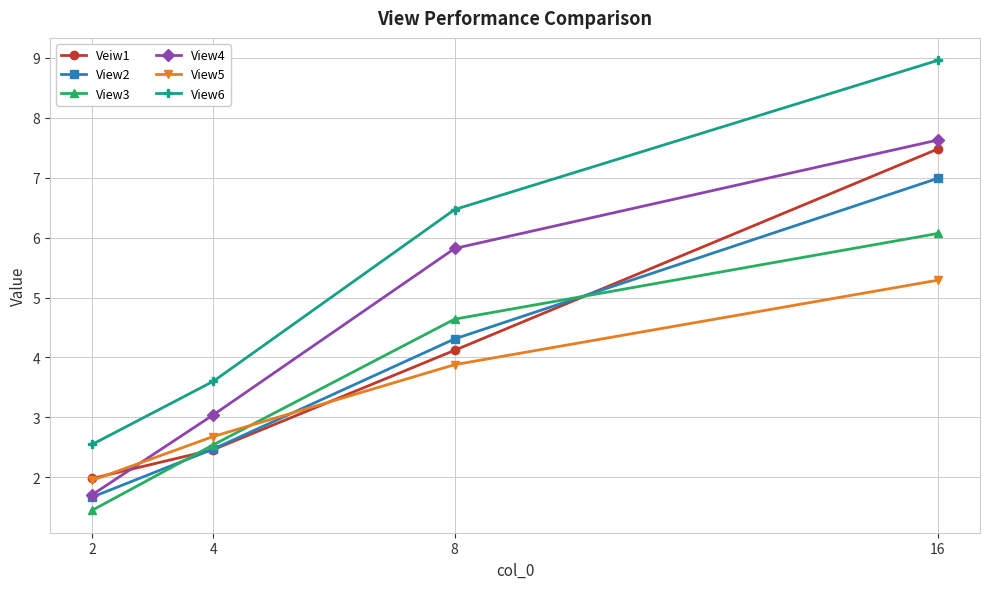

True or false: Veiw1 has a value of 6.0 at 8.

False